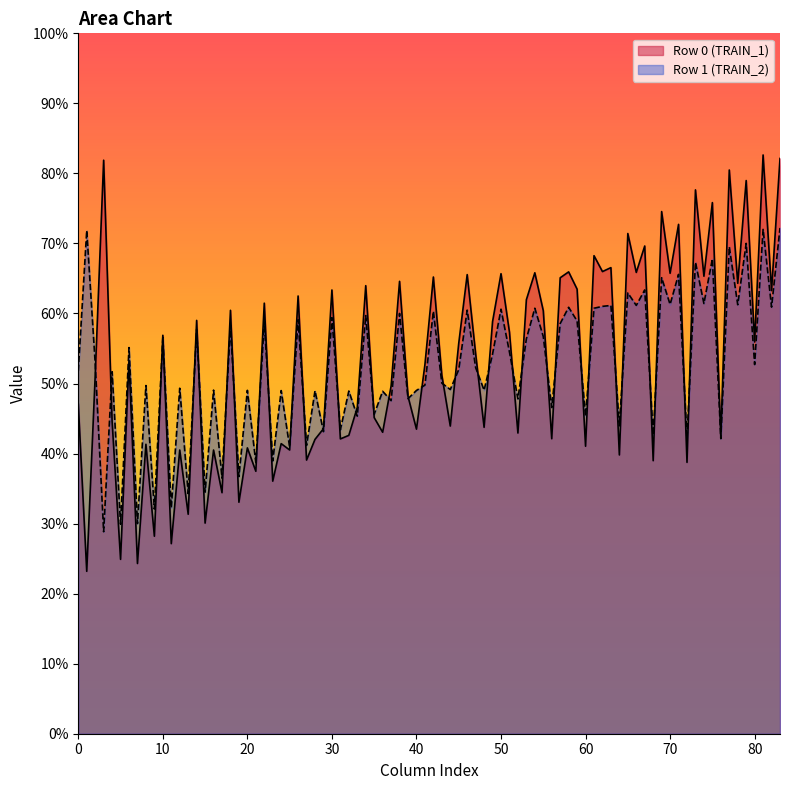

The value of Row 1 (TRAIN_2) at 70 is 61.3. True or false?

True